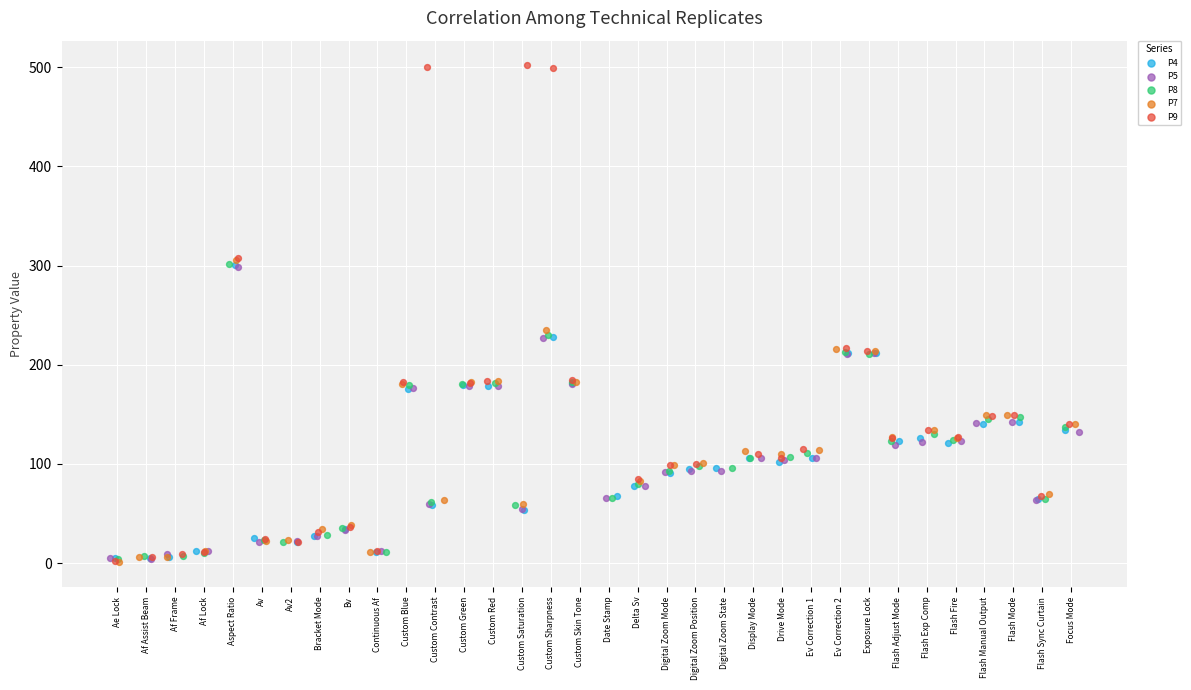

Which series has the largest Y range (max minus min)?

P9